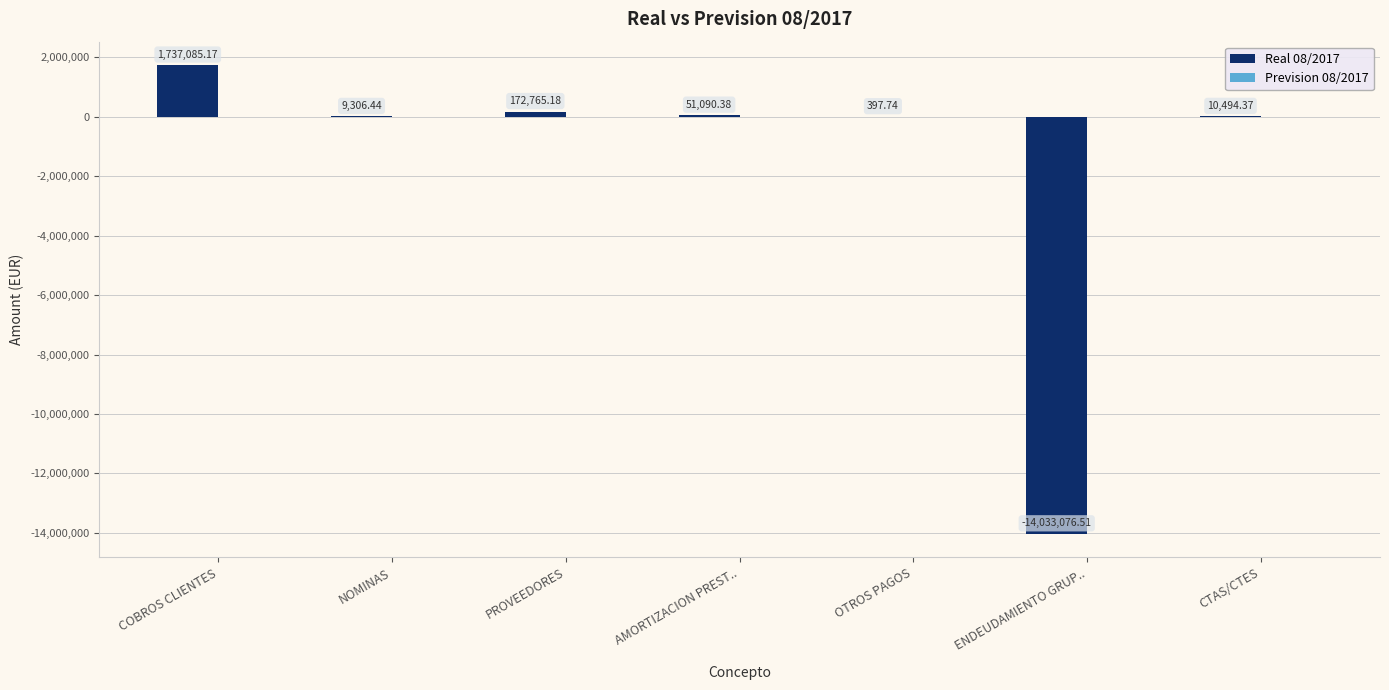

Where is the data nearest to the value -6147995?

OTROS PAGOS